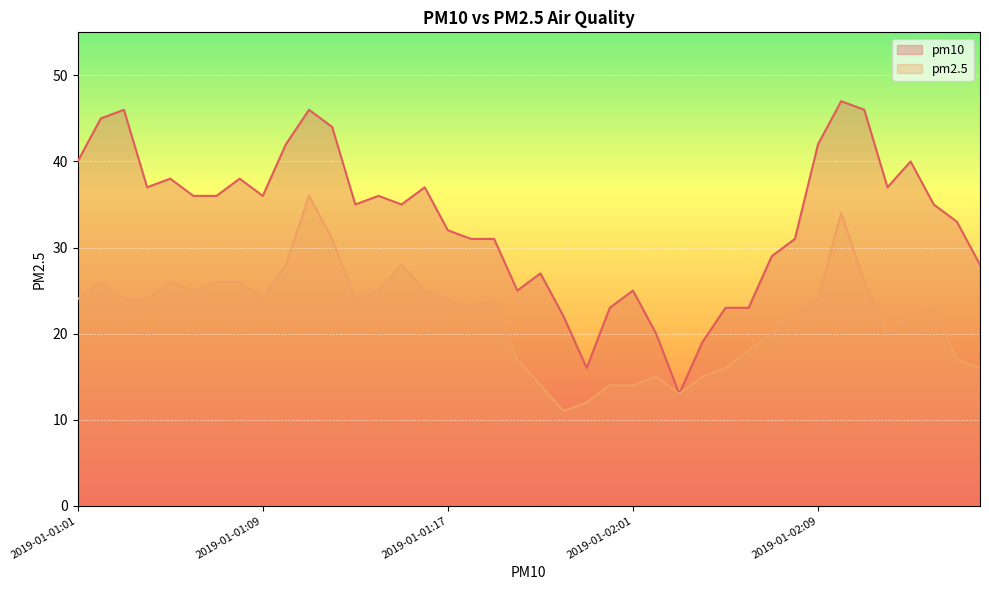

Reading left to right, transcribe all the data shown in this chart.

pm10: 2019-01-01:01=40	2019-01-01:02=45	2019-01-01:03=46	2019-01-01:04=37	2019-01-01:05=38	2019-01-01:06=36	2019-01-01:07=36	2019-01-01:08=38	2019-01-01:09=36	2019-01-01:10=42	2019-01-01:11=46	2019-01-01:12=44	2019-01-01:13=35	2019-01-01:14=36	2019-01-01:15=35	2019-01-01:16=37	2019-01-01:17=32	2019-01-01:18=31	2019-01-01:19=31	2019-01-01:20=25	2019-01-01:21=27	2019-01-01:22=22	2019-01-01:23=16	2019-01-01:24=23	2019-01-02:01=25	2019-01-02:02=20	2019-01-02:03=13	2019-01-02:04=19	2019-01-02:05=23	2019-01-02:06=23	2019-01-02:07=29	2019-01-02:08=31	2019-01-02:09=42	2019-01-02:10=47	2019-01-02:11=46	2019-01-02:12=37	2019-01-02:13=40	2019-01-02:14=35	2019-01-02:15=33	2019-01-02:16=28
pm2.5: 2019-01-01:01=24	2019-01-01:02=26	2019-01-01:03=24	2019-01-01:04=24	2019-01-01:05=26	2019-01-01:06=25	2019-01-01:07=26	2019-01-01:08=26	2019-01-01:09=24	2019-01-01:10=28	2019-01-01:11=36	2019-01-01:12=31	2019-01-01:13=24	2019-01-01:14=25	2019-01-01:15=28	2019-01-01:16=25	2019-01-01:17=24	2019-01-01:18=23	2019-01-01:19=24	2019-01-01:20=17	2019-01-01:21=14	2019-01-01:22=11	2019-01-01:23=12	2019-01-01:24=14	2019-01-02:01=14	2019-01-02:02=15	2019-01-02:03=13	2019-01-02:04=15	2019-01-02:05=16	2019-01-02:06=18	2019-01-02:07=20	2019-01-02:08=22	2019-01-02:09=24	2019-01-02:10=34	2019-01-02:11=26	2019-01-02:12=20	2019-01-02:13=22	2019-01-02:14=23	2019-01-02:15=17	2019-01-02:16=16